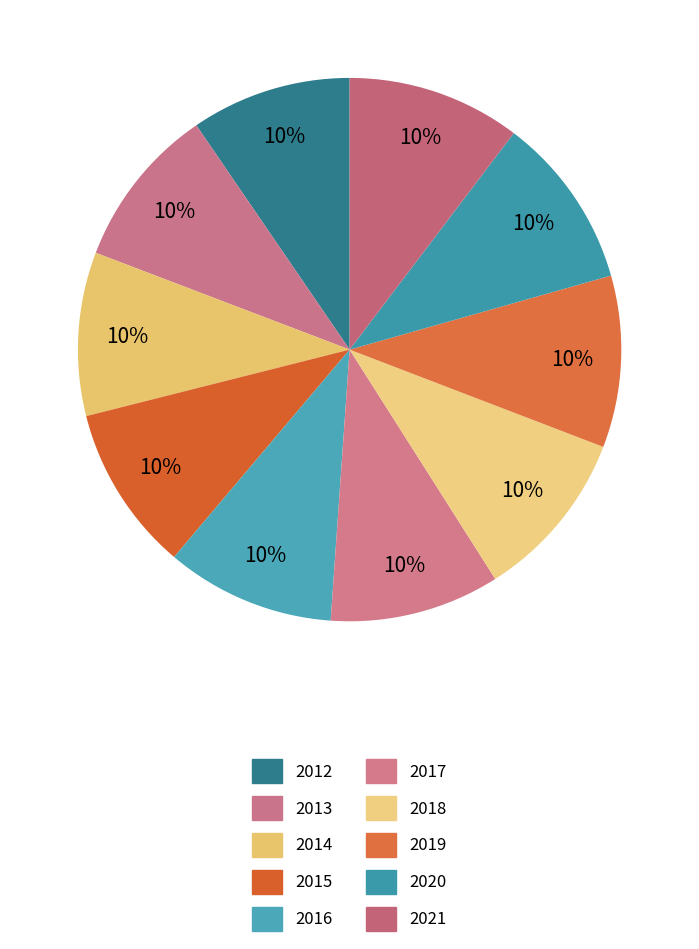

Combined, what portion of the pie is 2012 and 2014?

19.3%